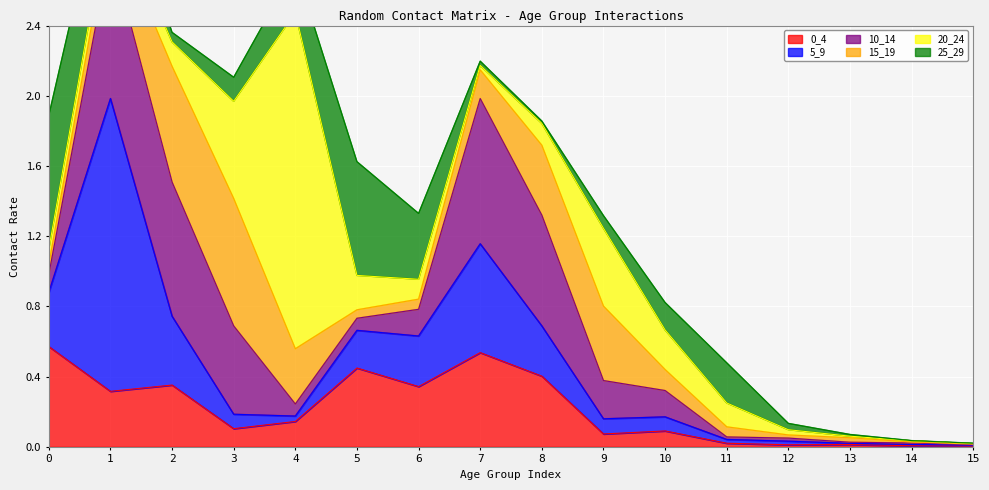

How many lines are shown in the chart?

6